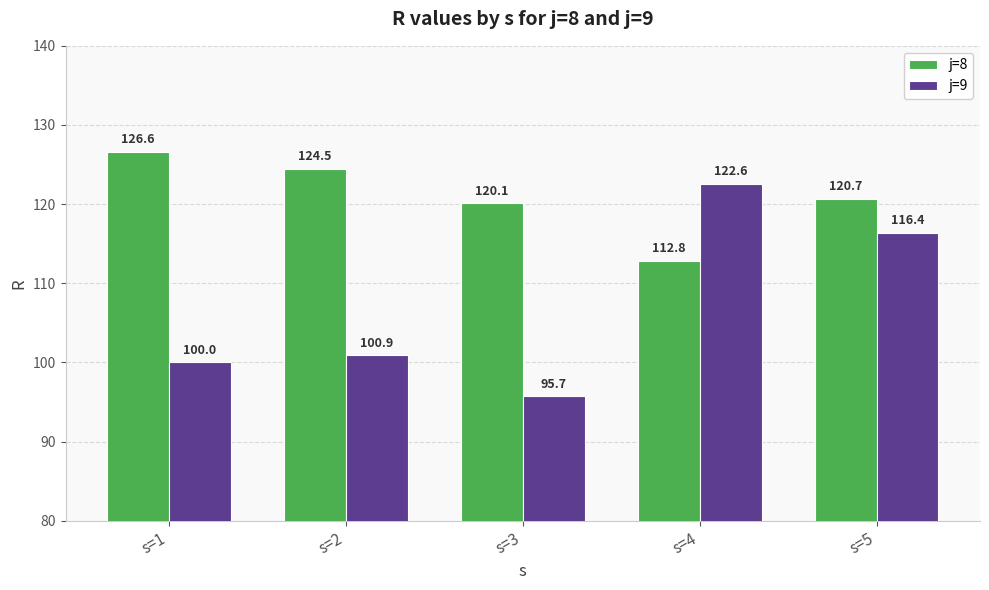

How many categories are shown in the chart?

5